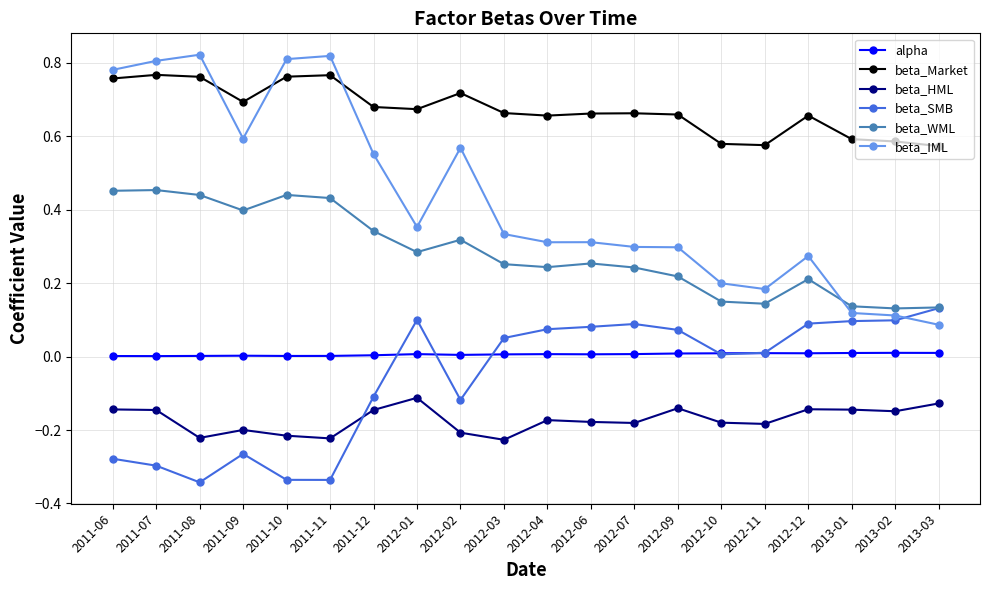

True or false: beta_IML has more than 0 points higher than both neighbors.

True